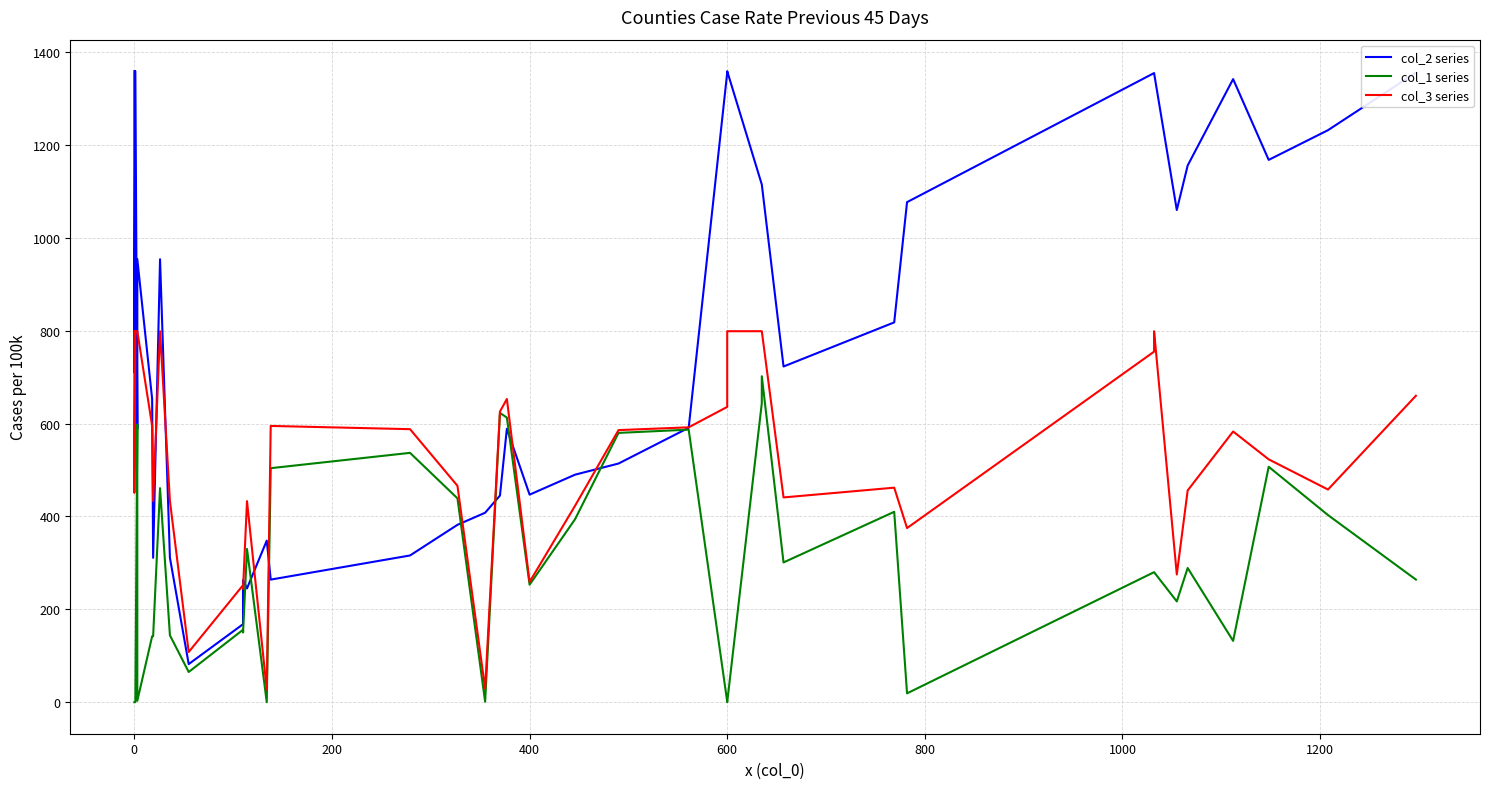

Rank the series by their maximum value, from lowest to highest.

col_1 series, col_3 series, col_2 series